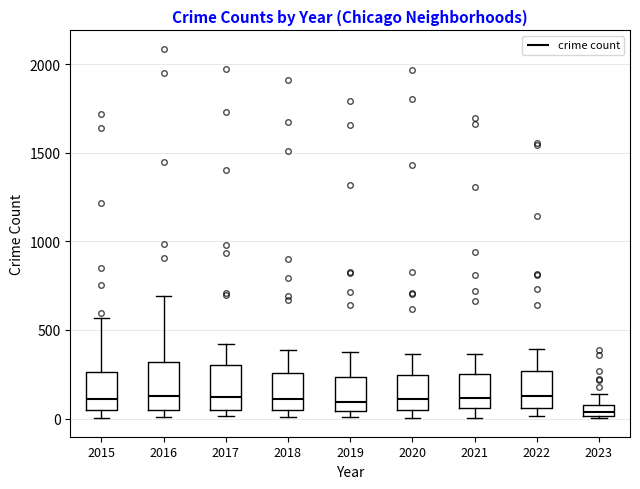

Where is the upper edge of the box at x = 2022 on the y-axis? The values are not printed on the chart, so give them approximately, as read against the axis.

250